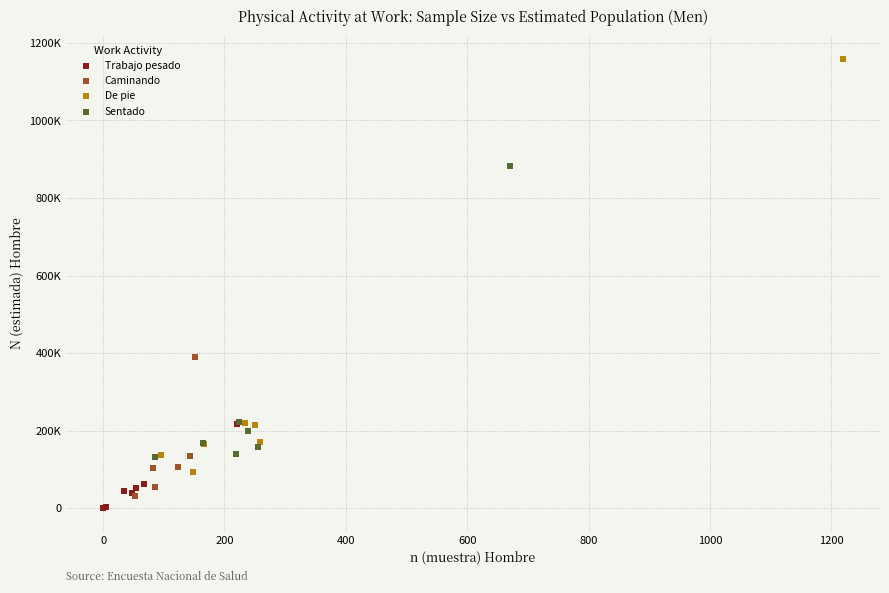

What are all the series names shown in the legend?

Trabajo pesado, Caminando, De pie, Sentado